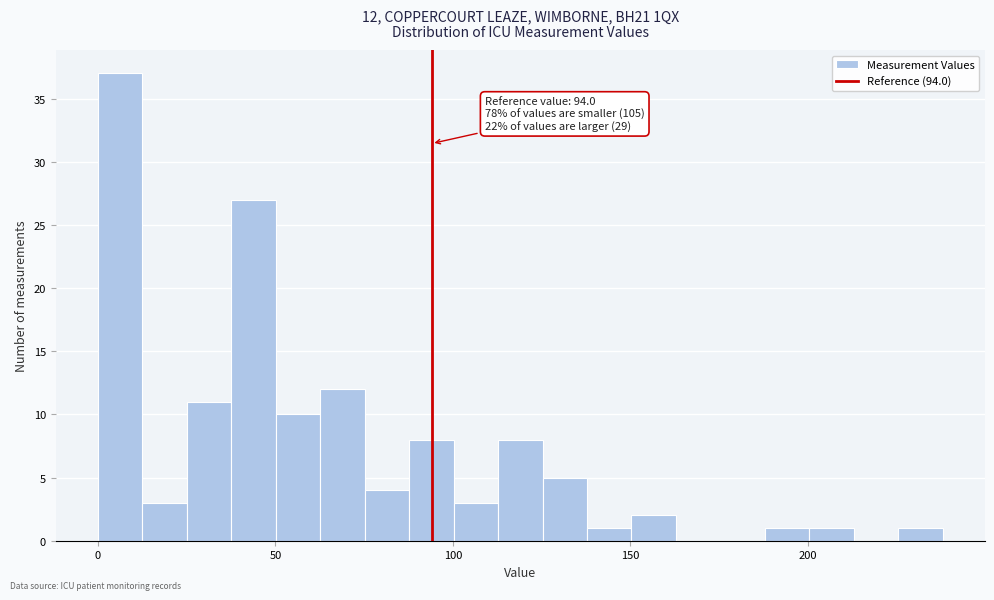

Around what value on the x-axis is the tallest bar? Give the approximate position of its centre, as read against the axis.

5